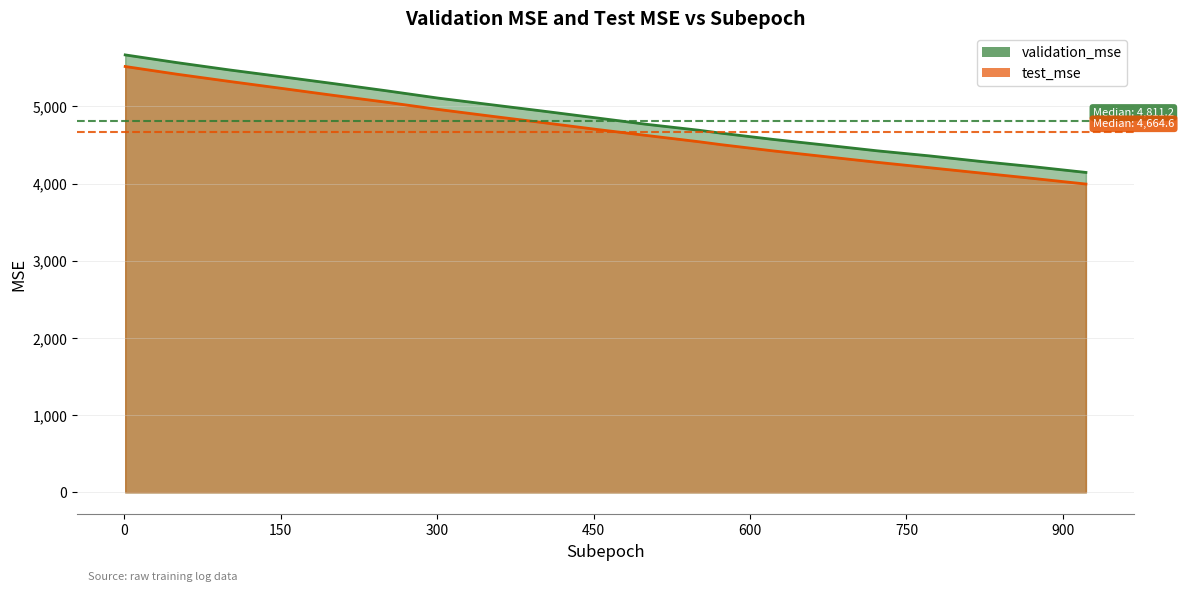

What is the value of the test_mse point at the 10th from the left?

4705.5